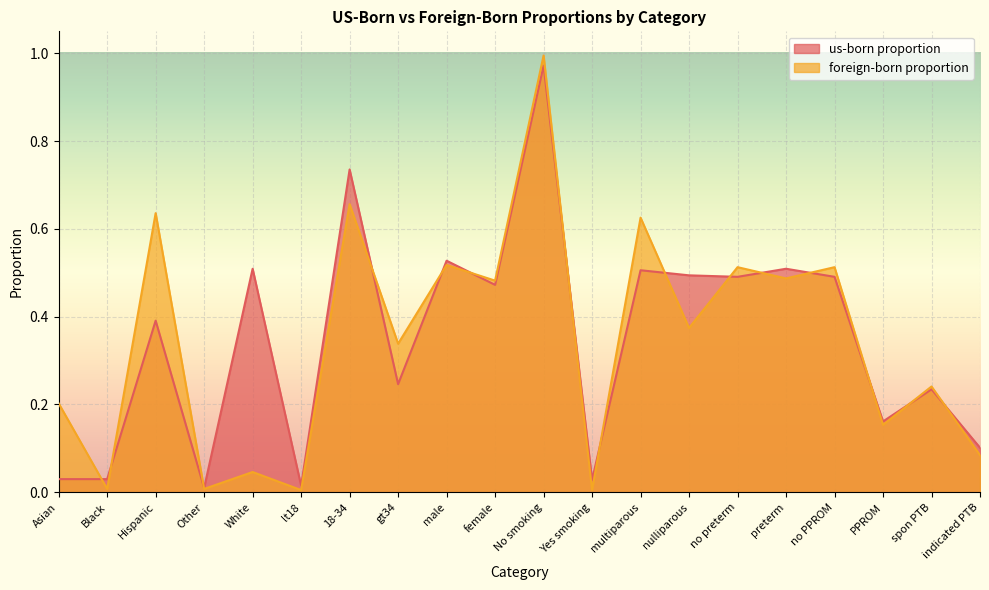

What is the sum of the foreign-born proportion values at Black and spon PTB?

0.2